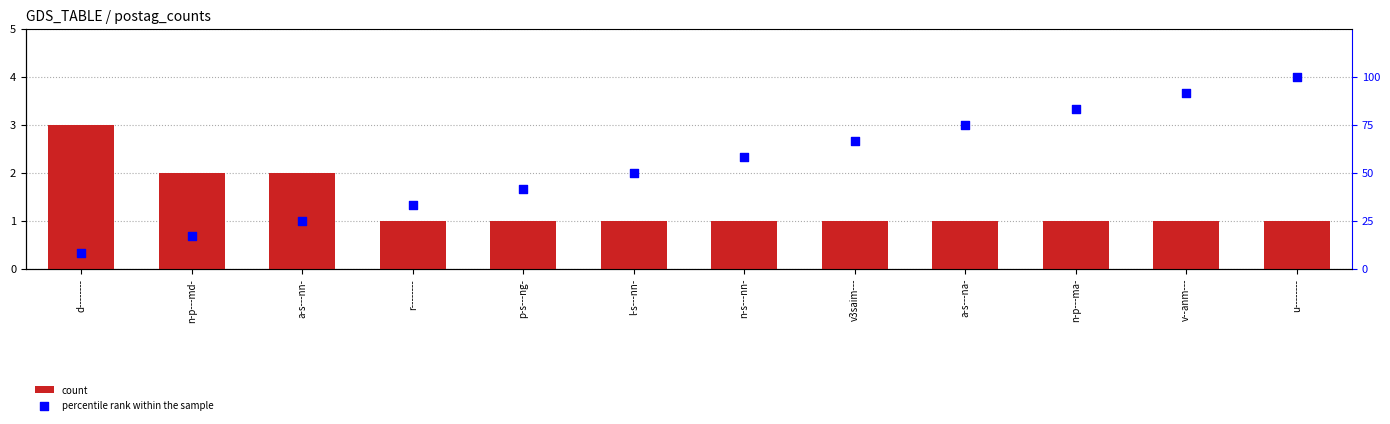

What is the total value across all series at n-s---nn-?

59.3